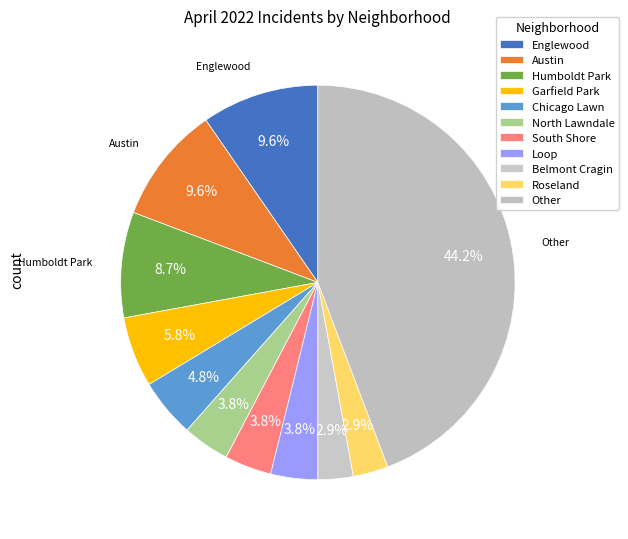

To the nearest percent, what is the difference between the largest and smallest slice percentages?

41%